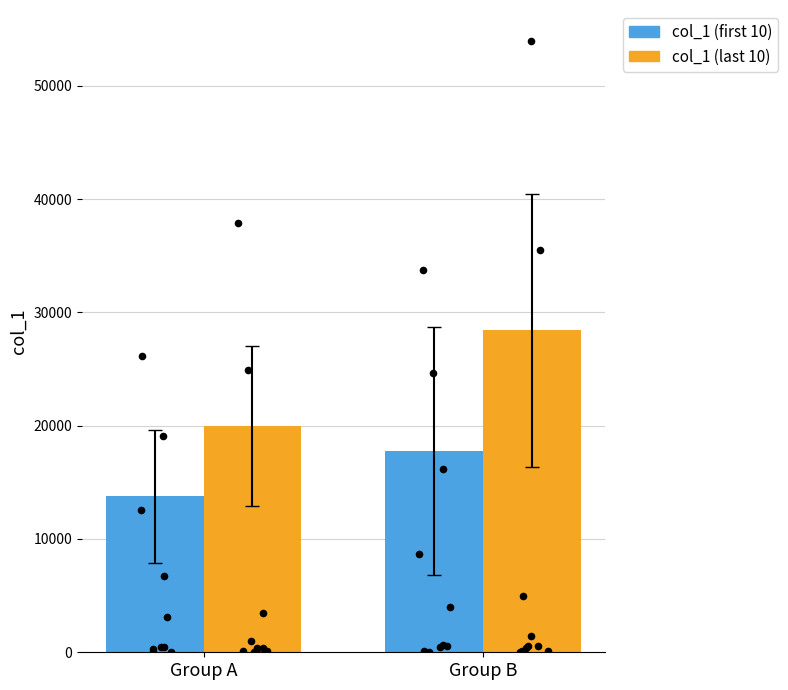

At which category is the sum across all series the highest?

Group B